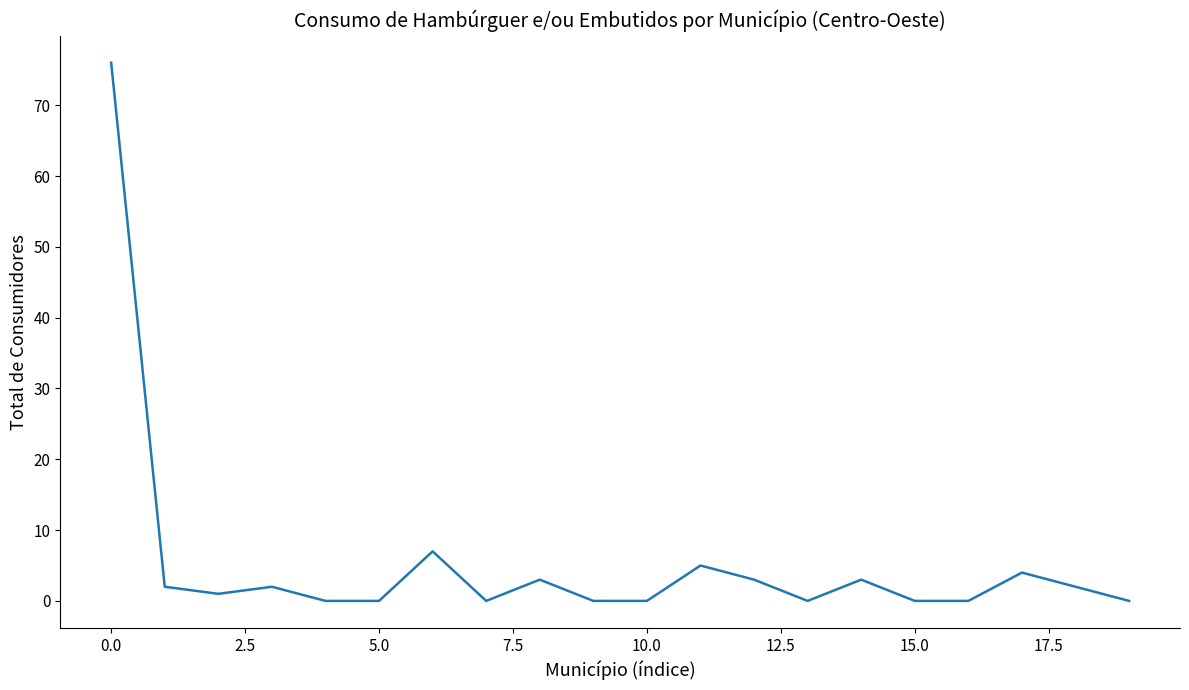

What is the difference between the second highest and minimum values?

7